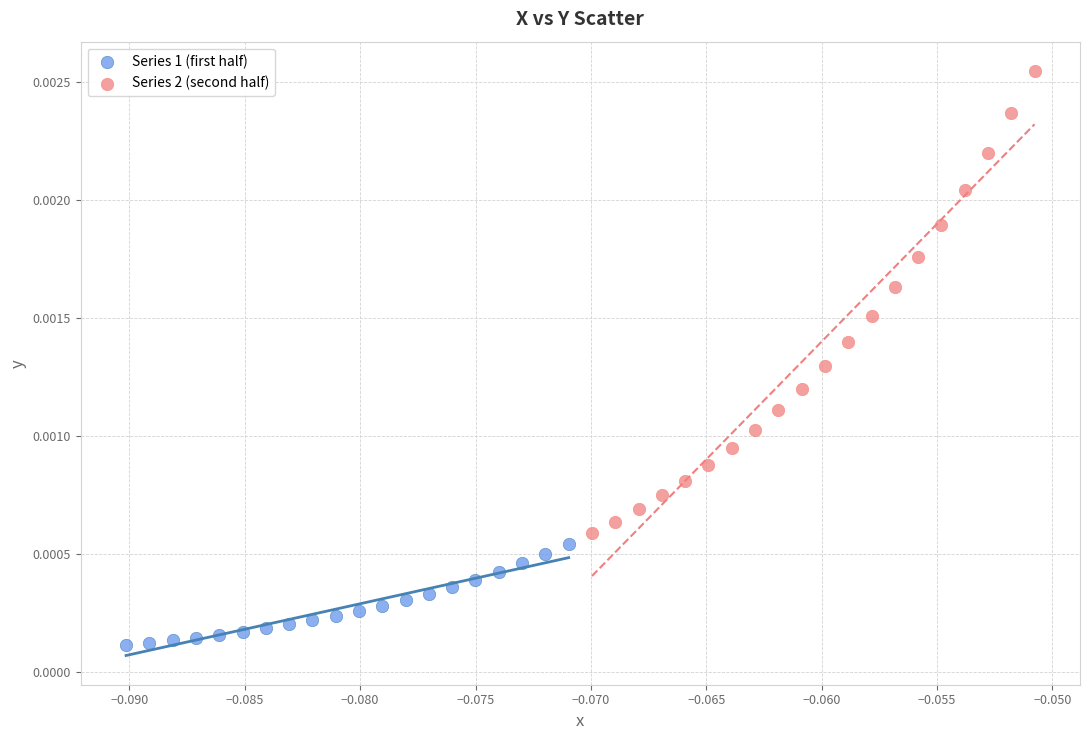

Which series reaches the minimum Y coordinate?

Series 1 (first half)